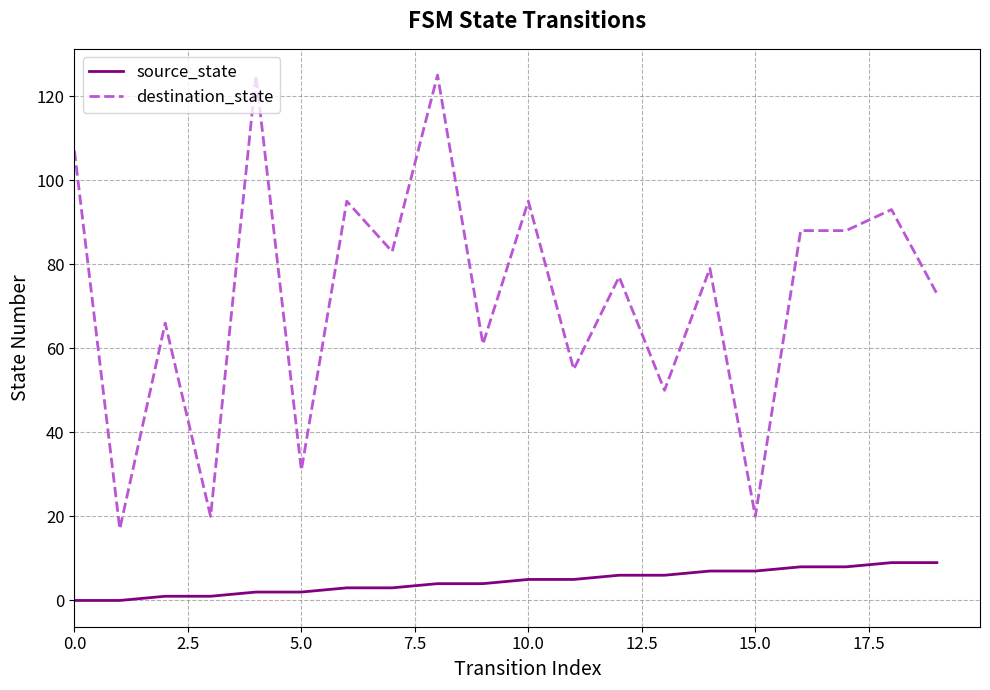

True or false: source_state and destination_state intersect in this chart.

False